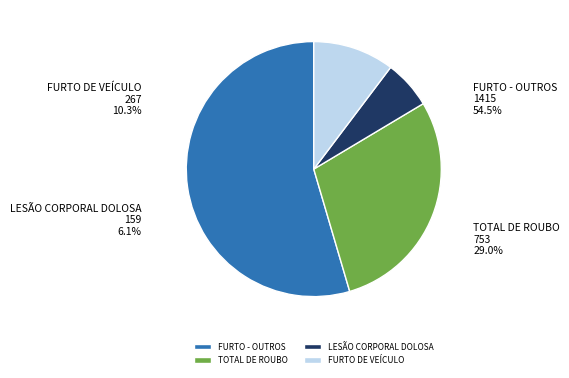

Is the sum of FURTO - OUTROS and LESÃO CORPORAL DOLOSA greater than half?

Yes